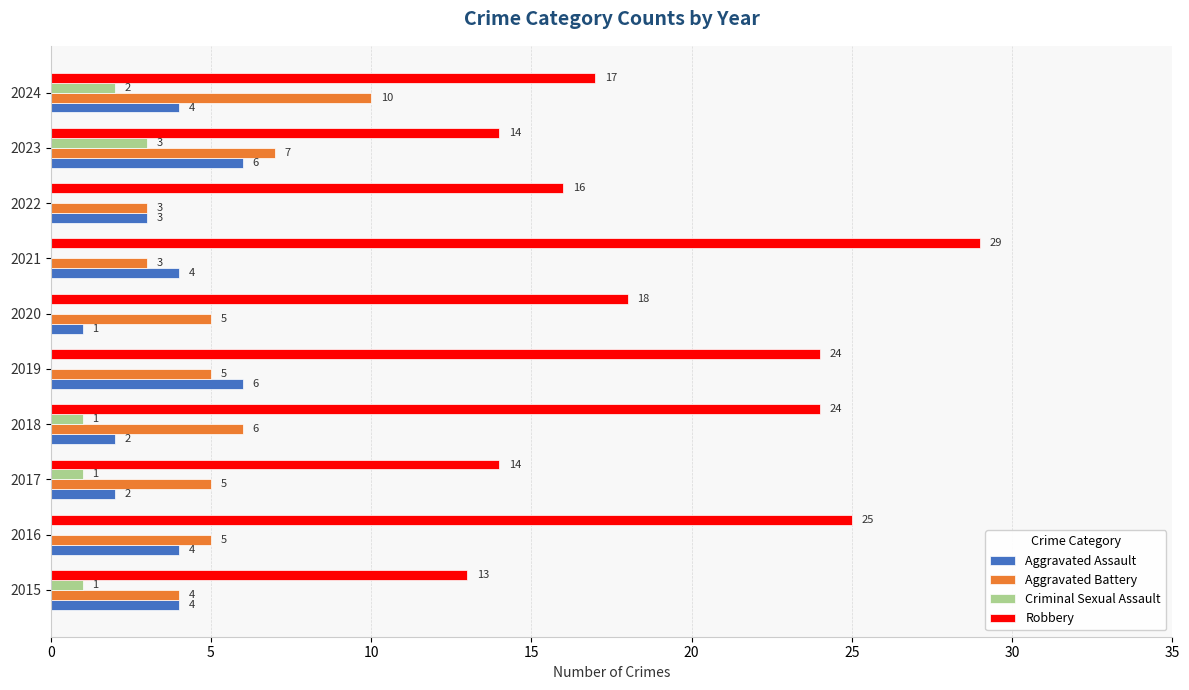

Which category has the highest value in the Criminal Sexual Assault series?

2023